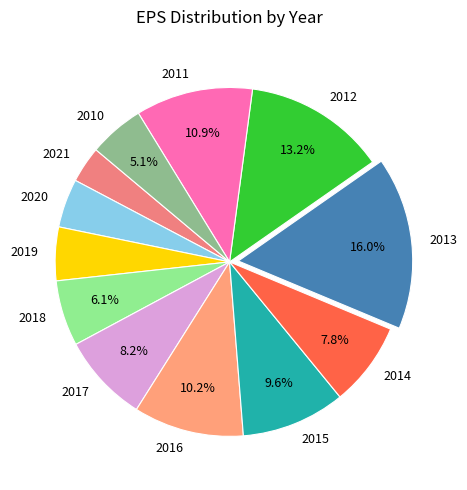

Between 2013 and 2010, which is larger?

2013